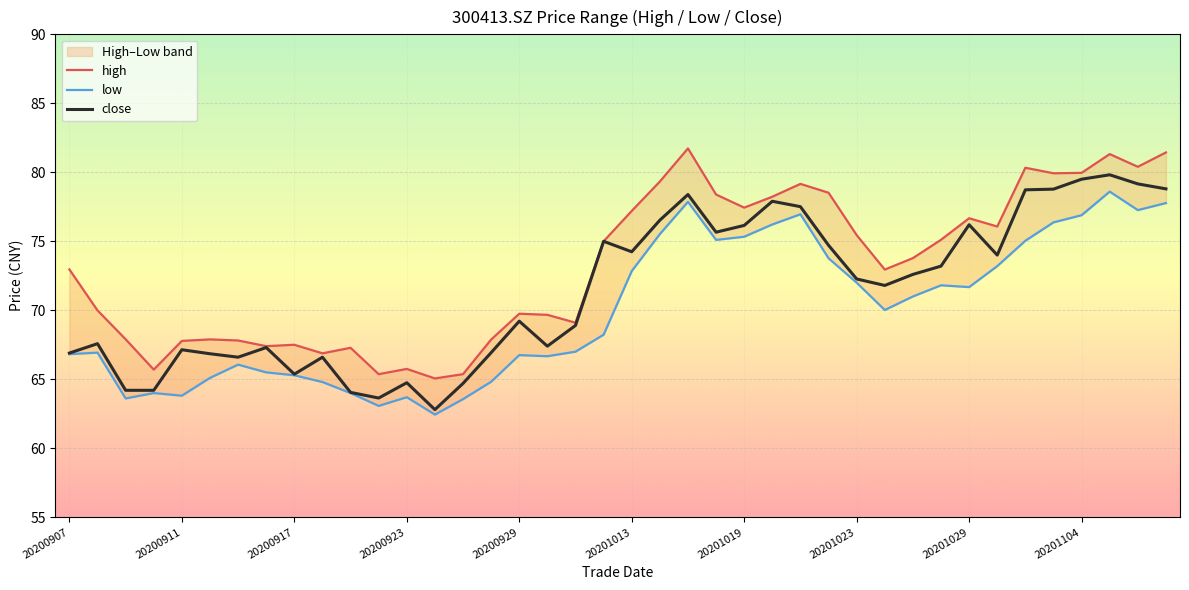

How many lines are shown in the chart?

3